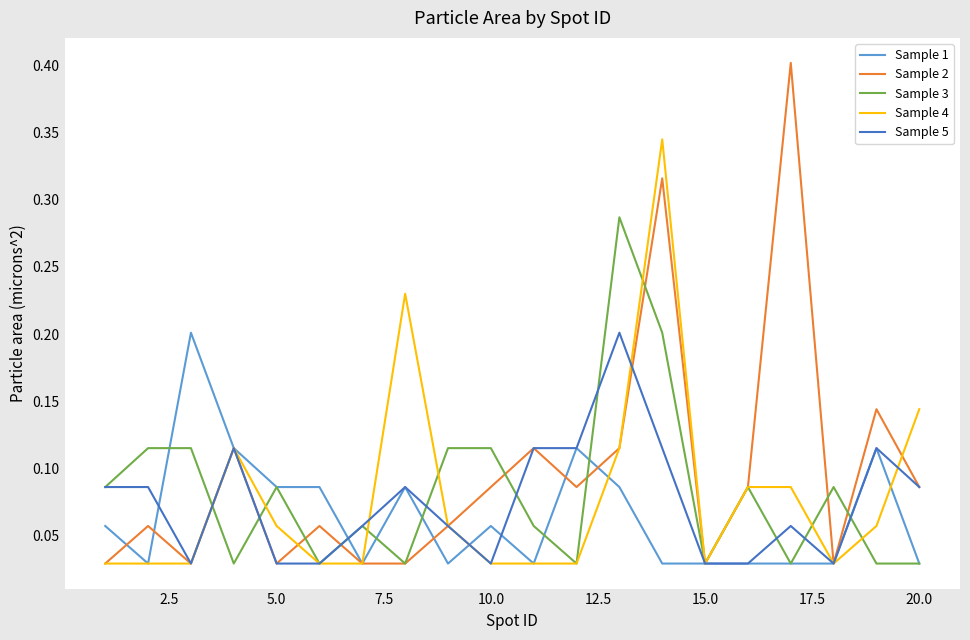

What is the greatest value displayed?

0.4